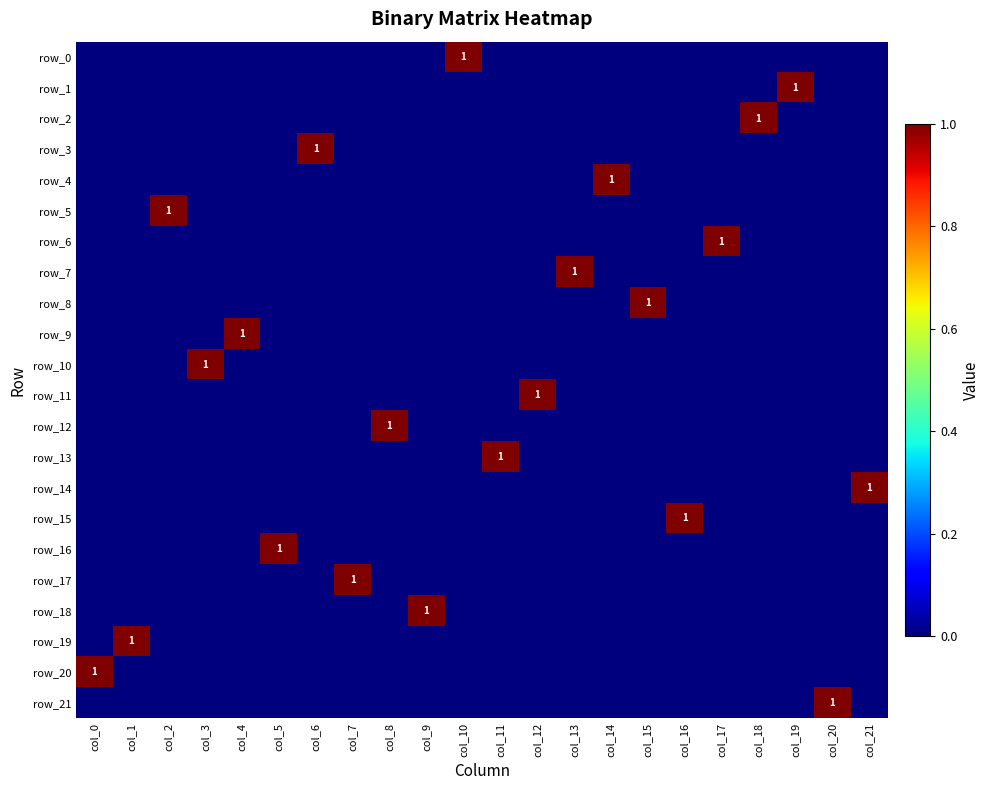

How many categories are shown in the chart?

22